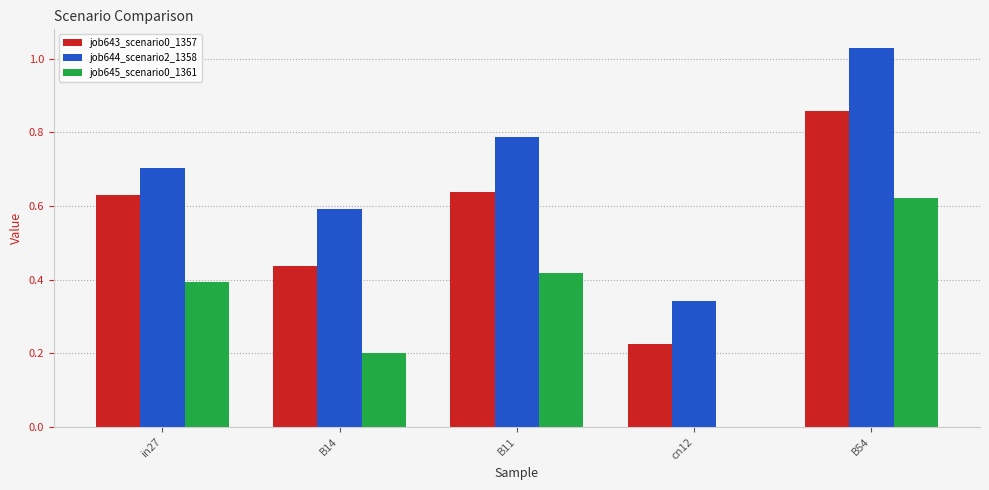

True or false: job643_scenario0_1357 has a value of 0.6 at B11.

True